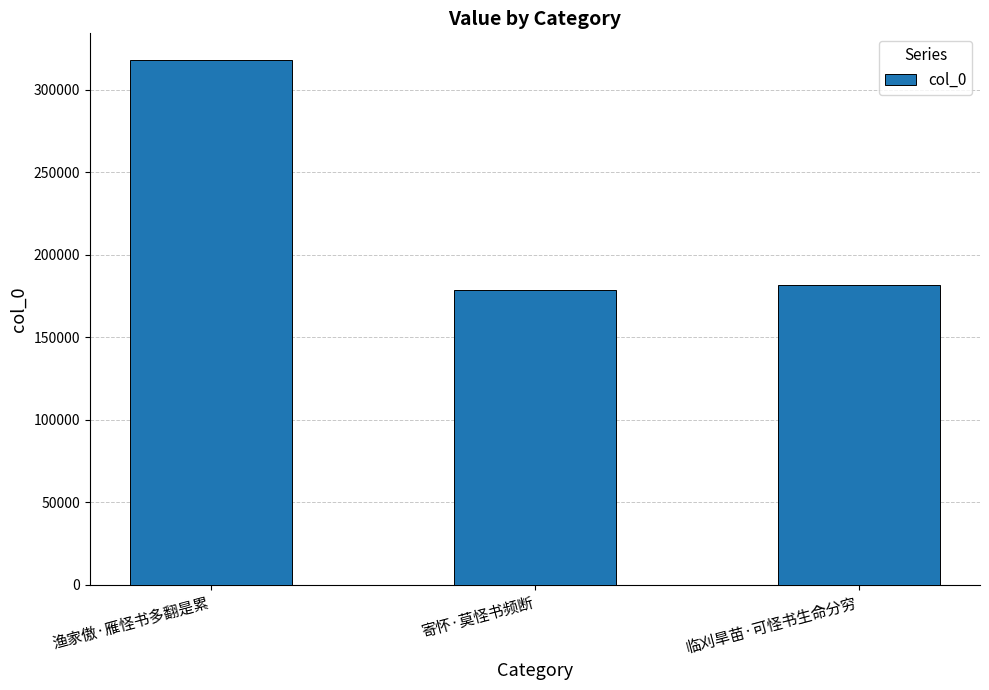

How many bars are there in total?

3